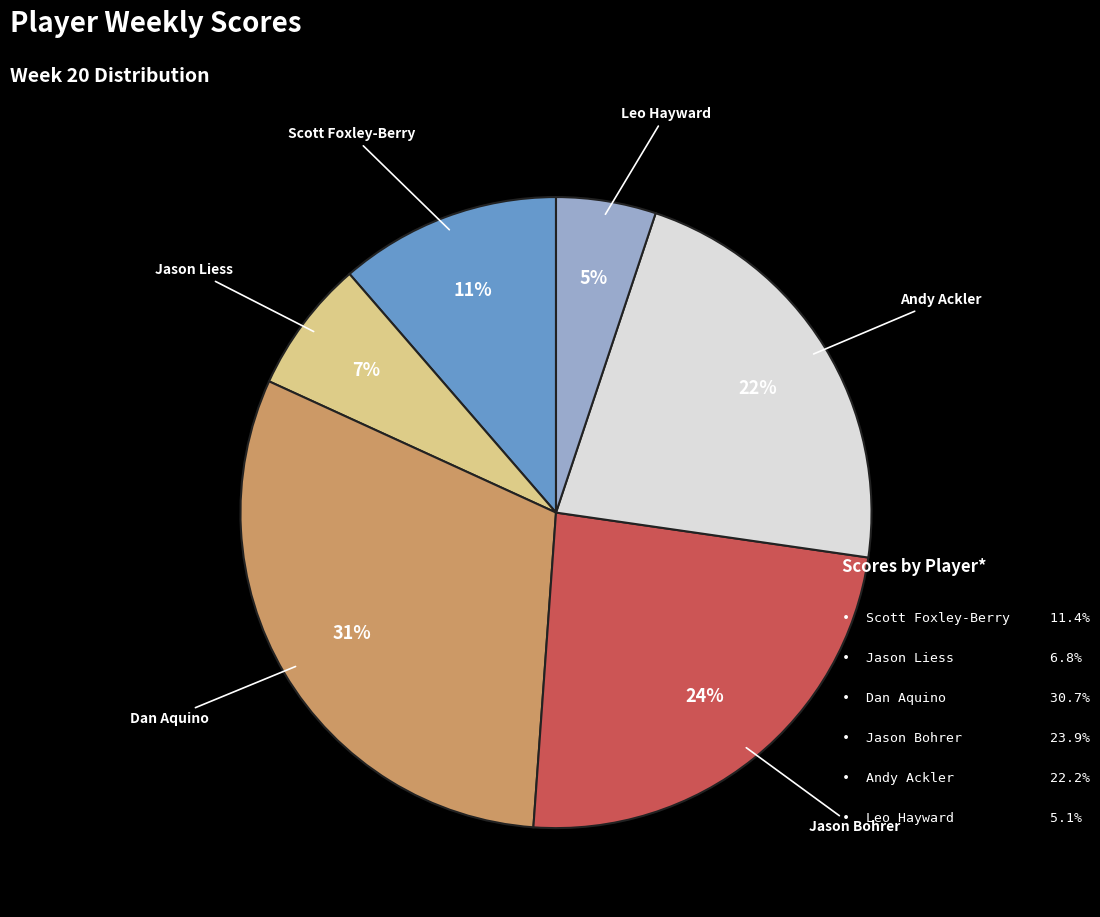

To the nearest percent, what is the average slice percentage?

17%